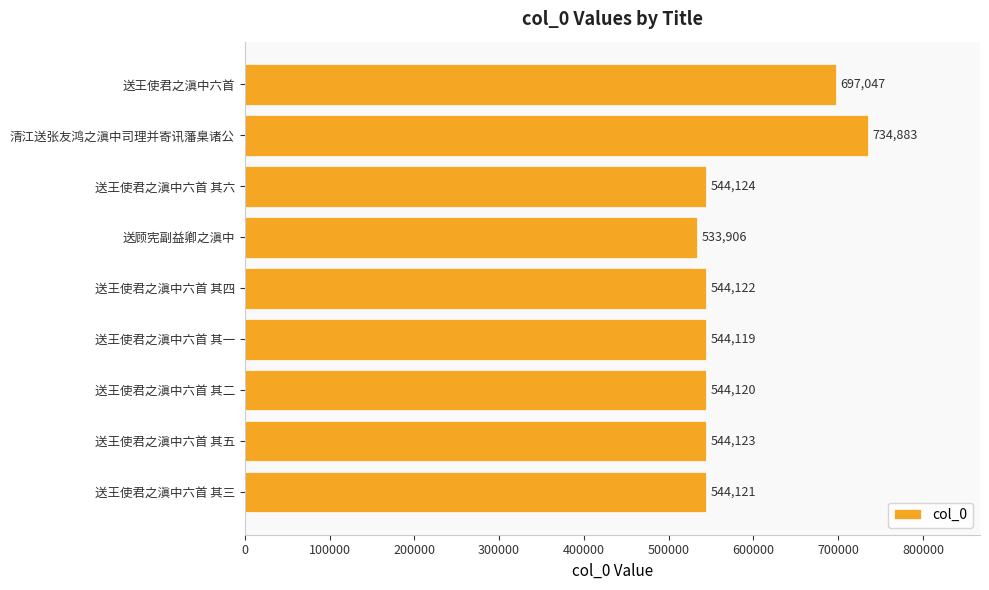

How many bars are there in total?

9